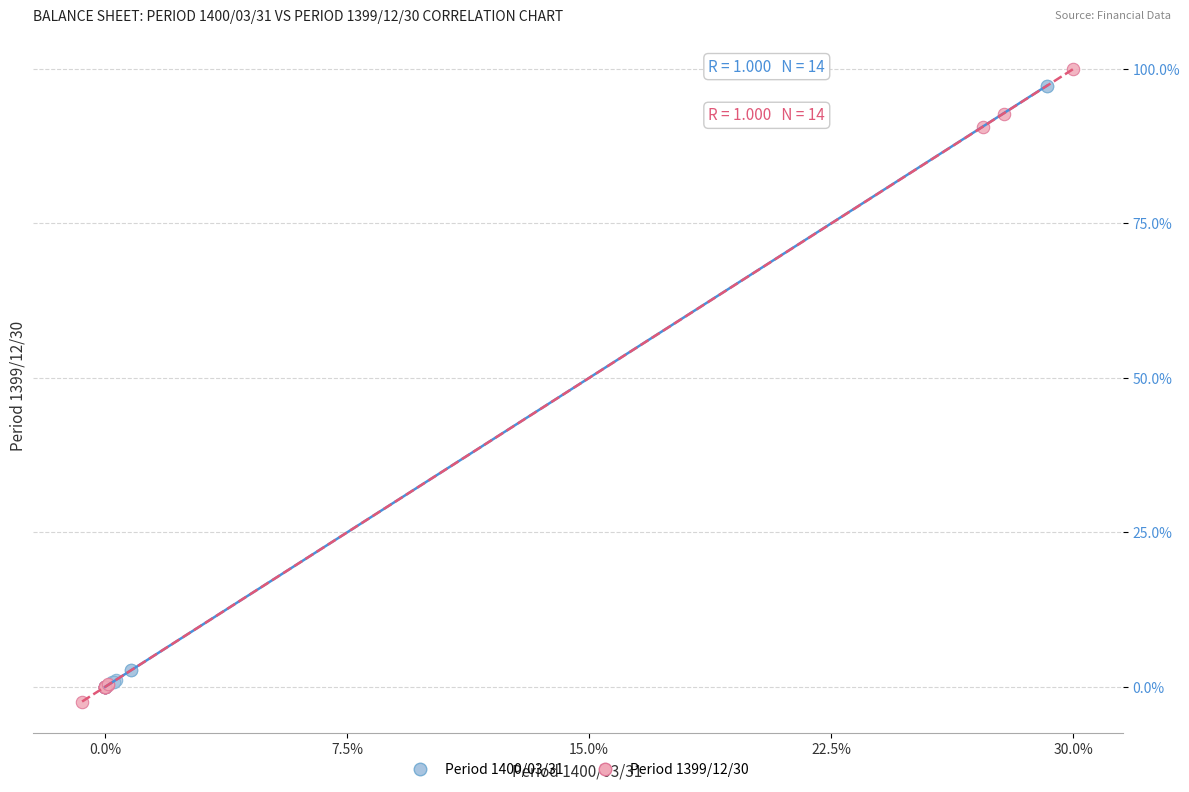

Which series contains the lowest Y value?

Period 1399/12/30